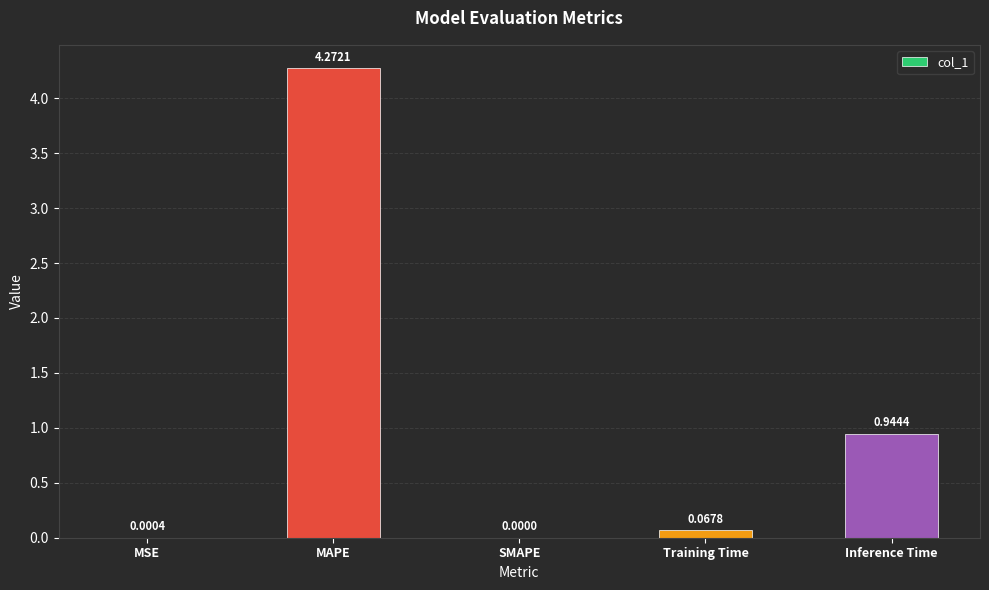

Which label corresponds to the largest value in the chart?

MAPE